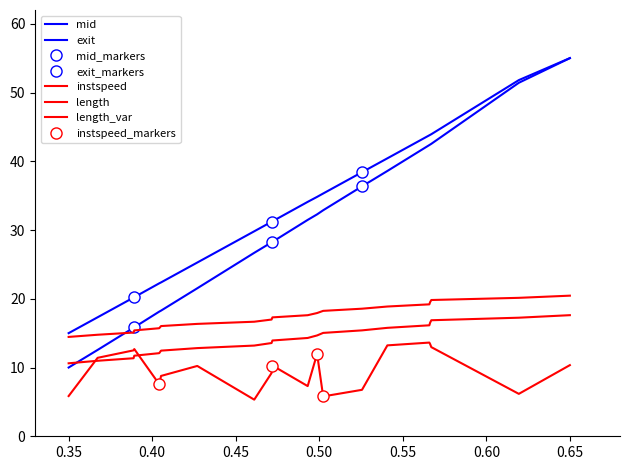

Where does the data first go above 10?

0.35